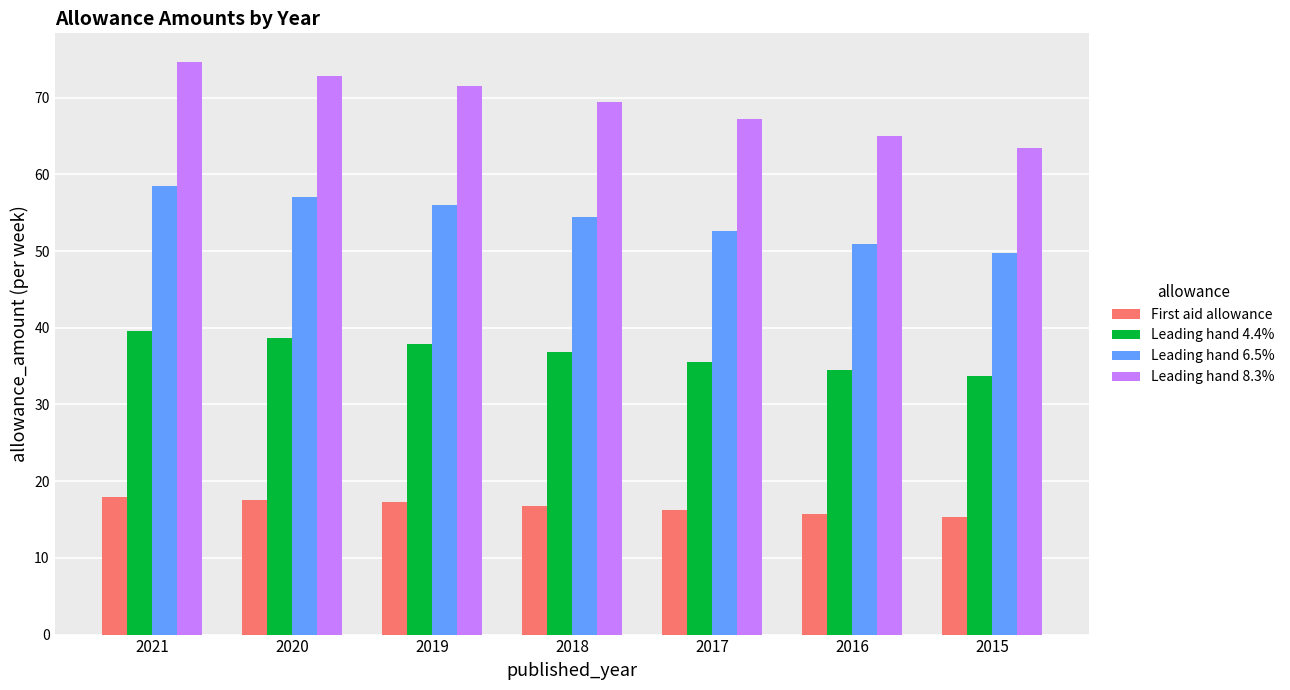

Is it true that Leading hand 4.4% equals 34.5 at 2016?

True